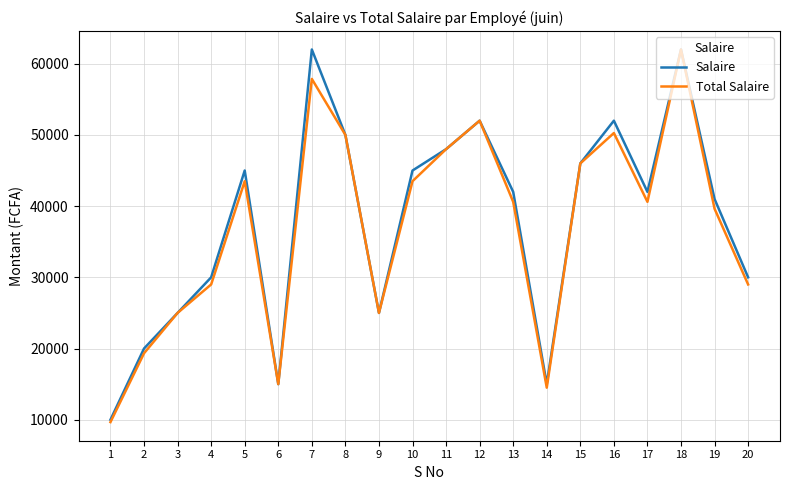

Reading right to left, what are all the values shown in this chart?

Salaire: 30000.0	41000.0	62000.0	42000.0	52000.0	46000.0	15000.0	42000.0	52000.0	48000.0	45000.0	25000.0	50000.0	62000.0	15000.0	45000.0	30000.0	25000.0	20000.0	10000.0
Total Salaire: 29000.0	39633.3	62000.0	40600.0	50266.7	46000.0	14500.0	40600.0	52000.0	48000.0	43500.0	25000.0	50000.0	57866.7	15000.0	43500.0	29000.0	25000.0	19333.3	9666.7